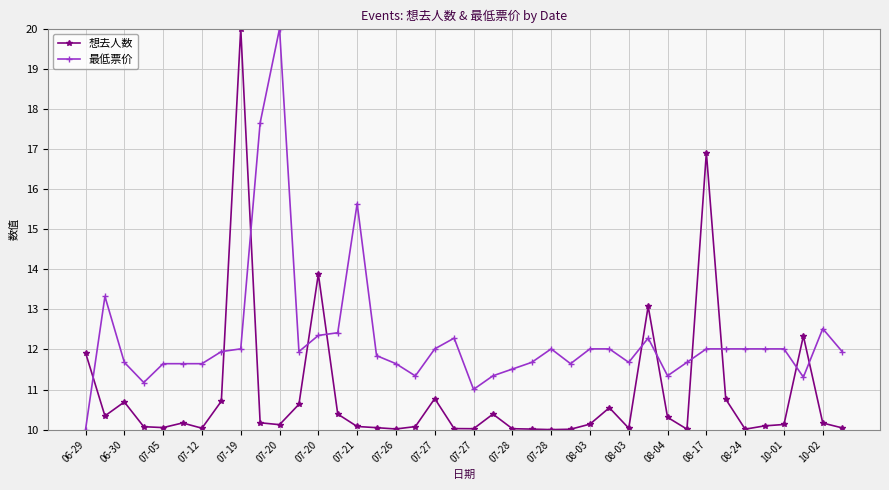

What is the value of the 想去人数 point at the 15th from the left?

10.1